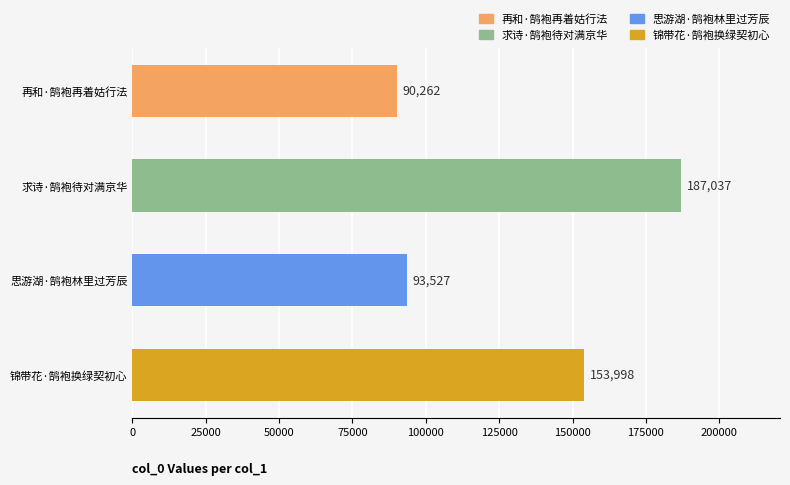

True or false: the data shows 93527 at 思游湖·鹄袍林里过芳辰.

True